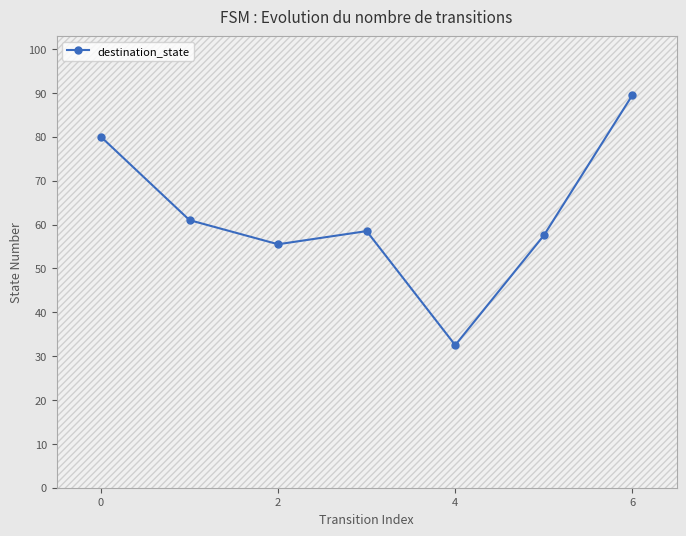

Reading left to right, list all the values displayed in this chart.

80.0	61.0	55.5	58.5	32.5	57.5	89.5